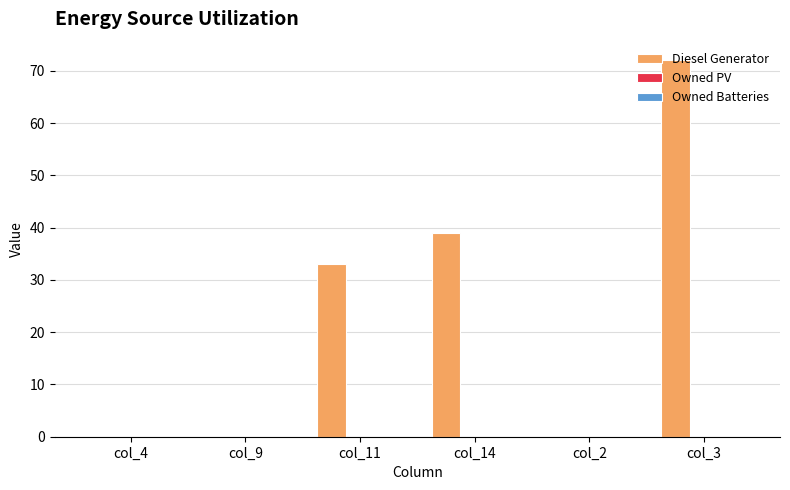

Count the number of data series in this chart.

1